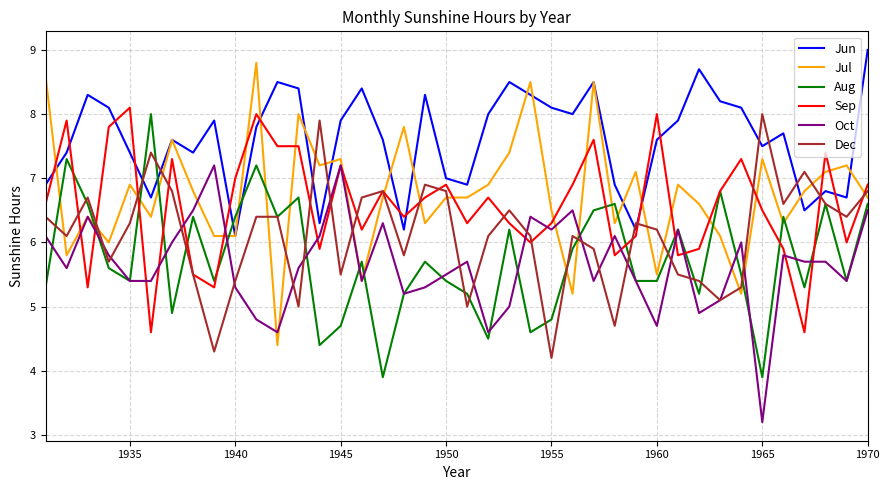

Reading right to left, extract all data points from this chart.

Jun: 9.0	6.7	6.8	6.5	7.7	7.5	8.1	8.2	8.7	7.9	7.6	6.2	6.9	8.5	8.0	8.1	8.3	8.5	8.0	6.9	7.0	8.3	6.2	7.6	8.4	7.9	6.3	8.4	8.5	7.8	6.1	7.9	7.4	7.6	6.7	7.4	8.1	8.3	7.4	6.9
Jul: 6.7	7.2	7.1	6.8	6.3	7.3	5.2	6.1	6.6	6.9	5.5	7.1	6.3	8.5	5.2	6.5	8.5	7.4	6.9	6.7	6.7	6.3	7.8	6.7	5.4	7.3	7.2	8.0	4.4	8.8	6.1	6.1	6.8	7.6	6.4	6.9	6.0	6.4	5.8	8.6
Aug: 6.6	5.4	6.6	5.3	6.4	3.9	5.5	6.8	5.2	6.2	5.4	5.4	6.6	6.5	5.9	4.8	4.6	6.2	4.5	5.2	5.4	5.7	5.2	3.9	5.7	4.7	4.4	6.7	6.4	7.2	6.4	5.4	6.4	4.9	8.0	5.4	5.6	6.6	7.3	5.3
Sep: 6.9	6.0	7.4	4.6	5.9	6.5	7.3	6.8	5.9	5.8	8.0	6.1	5.8	7.6	6.9	6.3	6.0	6.3	6.7	6.3	6.9	6.7	6.4	6.8	6.2	7.2	5.9	7.5	7.5	8.0	7.0	5.3	5.5	7.3	4.6	8.1	7.8	5.3	7.9	6.6
Oct: 6.5	5.4	5.7	5.7	5.8	3.2	6.0	5.1	4.9	6.2	4.7	5.4	6.1	5.4	6.5	6.2	6.4	5.0	4.6	5.7	5.5	5.3	5.2	6.3	5.4	7.2	6.1	5.6	4.6	4.8	5.3	7.2	6.5	6.0	5.4	5.4	5.8	6.4	5.6	6.1
Dec: 6.8	6.4	6.6	7.1	6.6	8.0	5.3	5.1	5.4	5.5	6.2	6.3	4.7	5.9	6.1	4.2	6.1	6.5	6.1	5.0	6.8	6.9	5.8	6.8	6.7	5.5	7.9	5.0	6.4	6.4	5.4	4.3	5.5	6.8	7.4	6.3	5.7	6.7	6.1	6.4